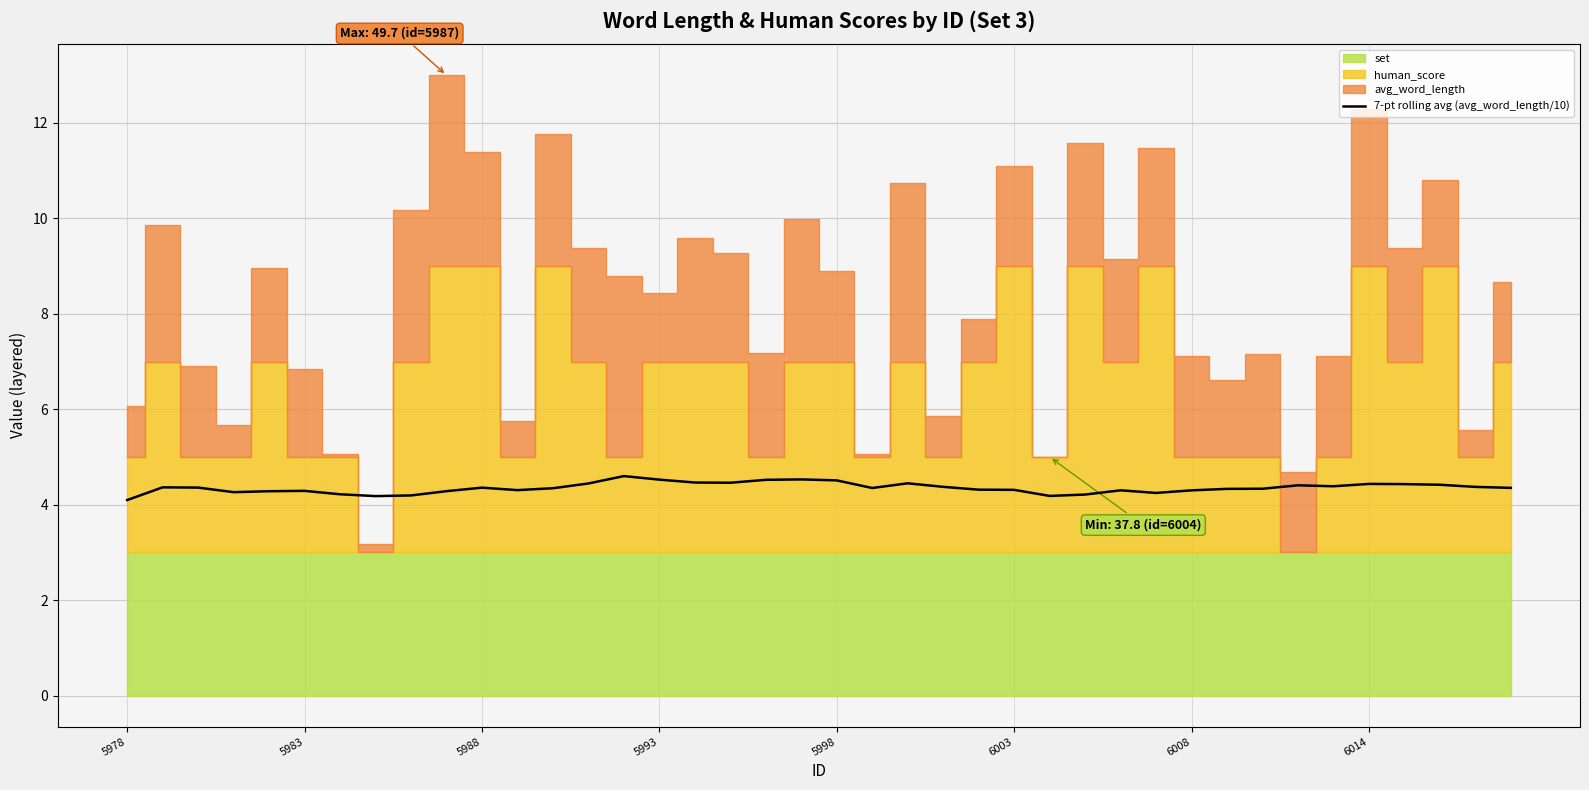

Which category has the lowest value across all series?

5978